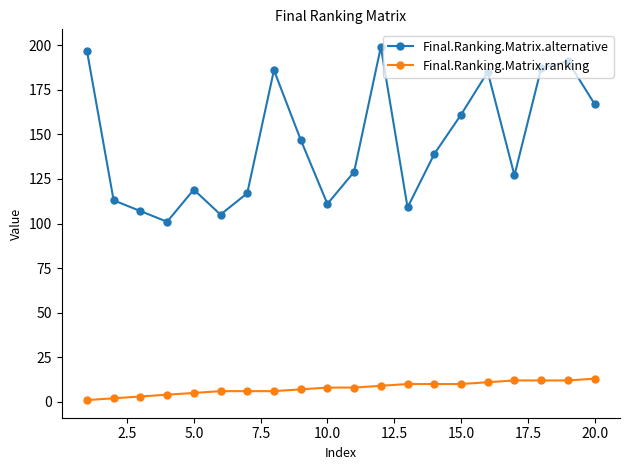

Reading right to left, list all the values displayed in this chart.

Final.Ranking.Matrix.alternative: 167	191	187	127	185	161	139	109	199	129	111	147	186	117	105	119	101	107	113	197
Final.Ranking.Matrix.ranking: 13	12	12	12	11	10	10	10	9	8	8	7	6	6	6	5	4	3	2	1